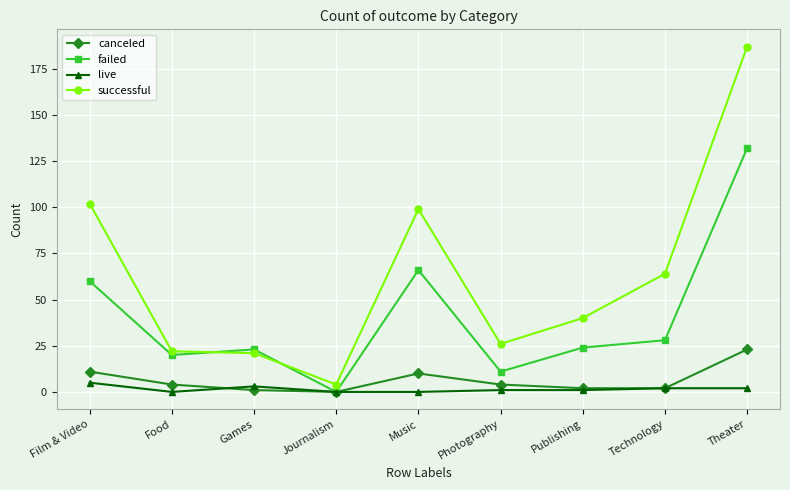

Between Photography and Theater, which series saw the biggest shift?

successful